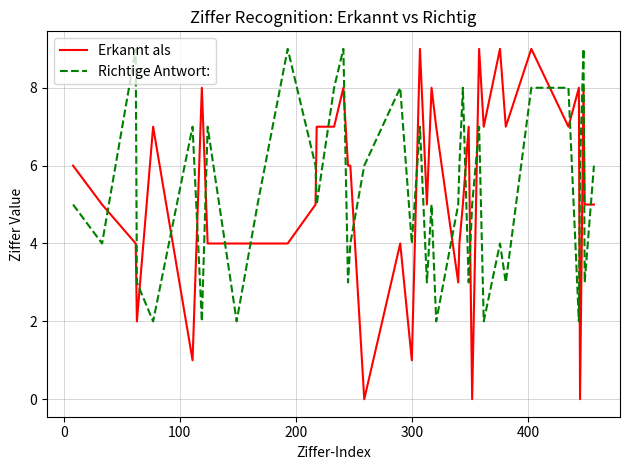

Which series ends up on top after the final intersection of Richtige Antwort: and Erkannt als?

Richtige Antwort: